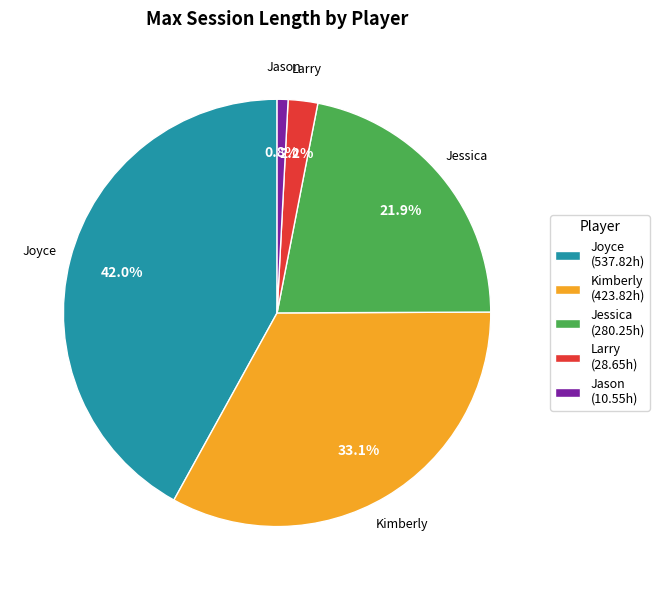

How many segments does this pie chart have?

5